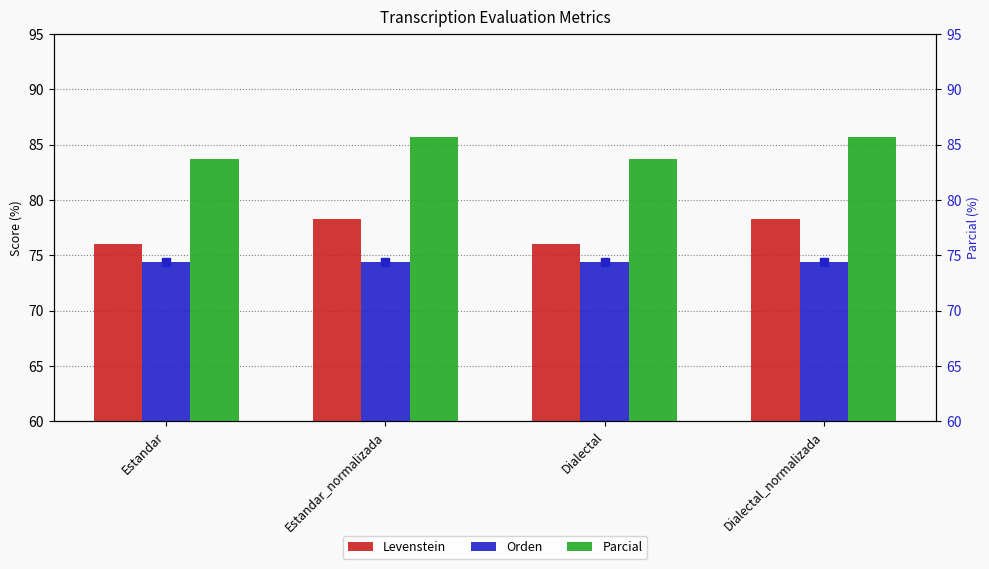

Which series changed the most between Estandar and Dialectal?

Levenstein